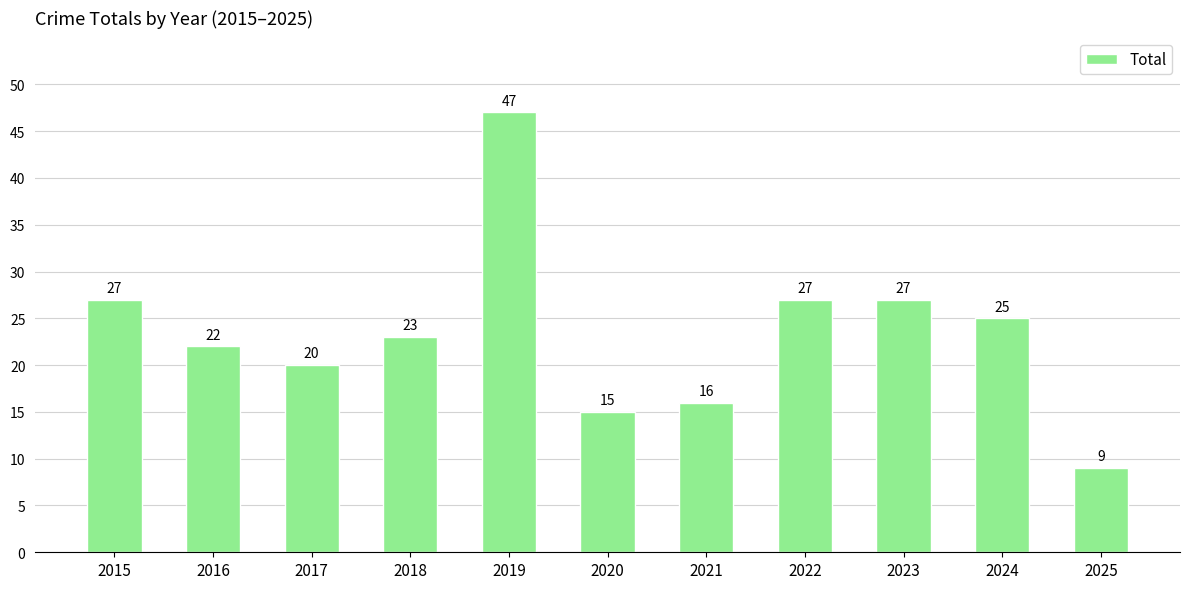

How many bars are there in total?

11